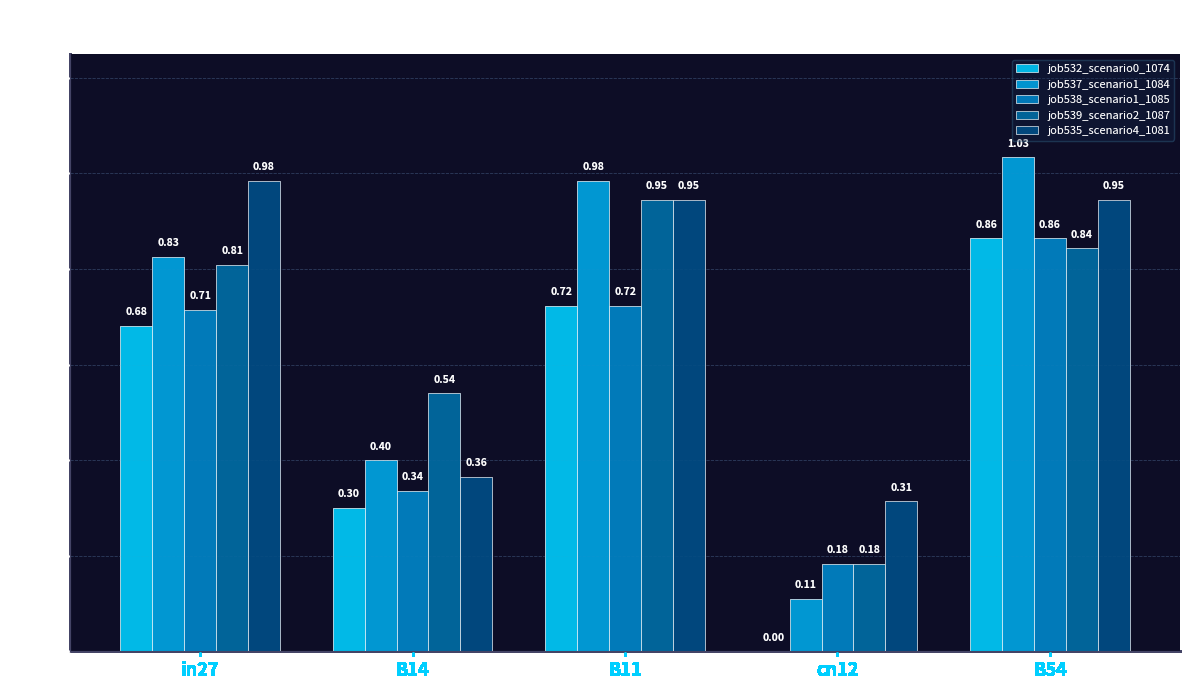

Between in27 and B14, which series saw the biggest shift?

job535_scenario4_1081